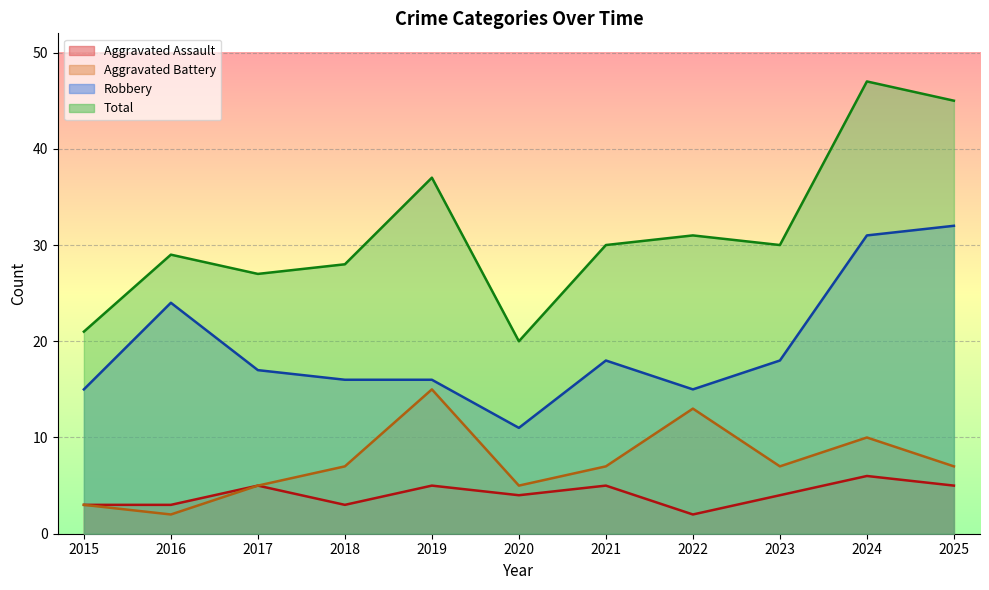

What is the maximum value for Aggravated Assault?

6